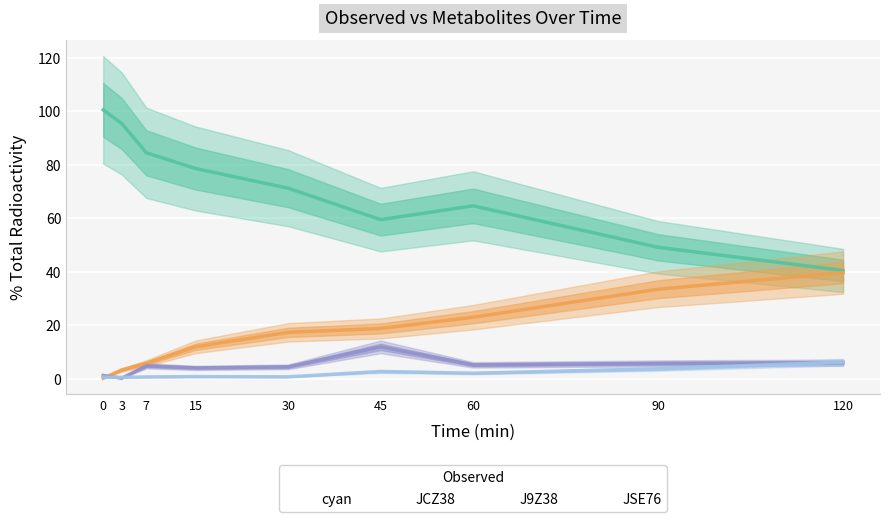

Between 15 and 90, which series saw the biggest shift?

cyan